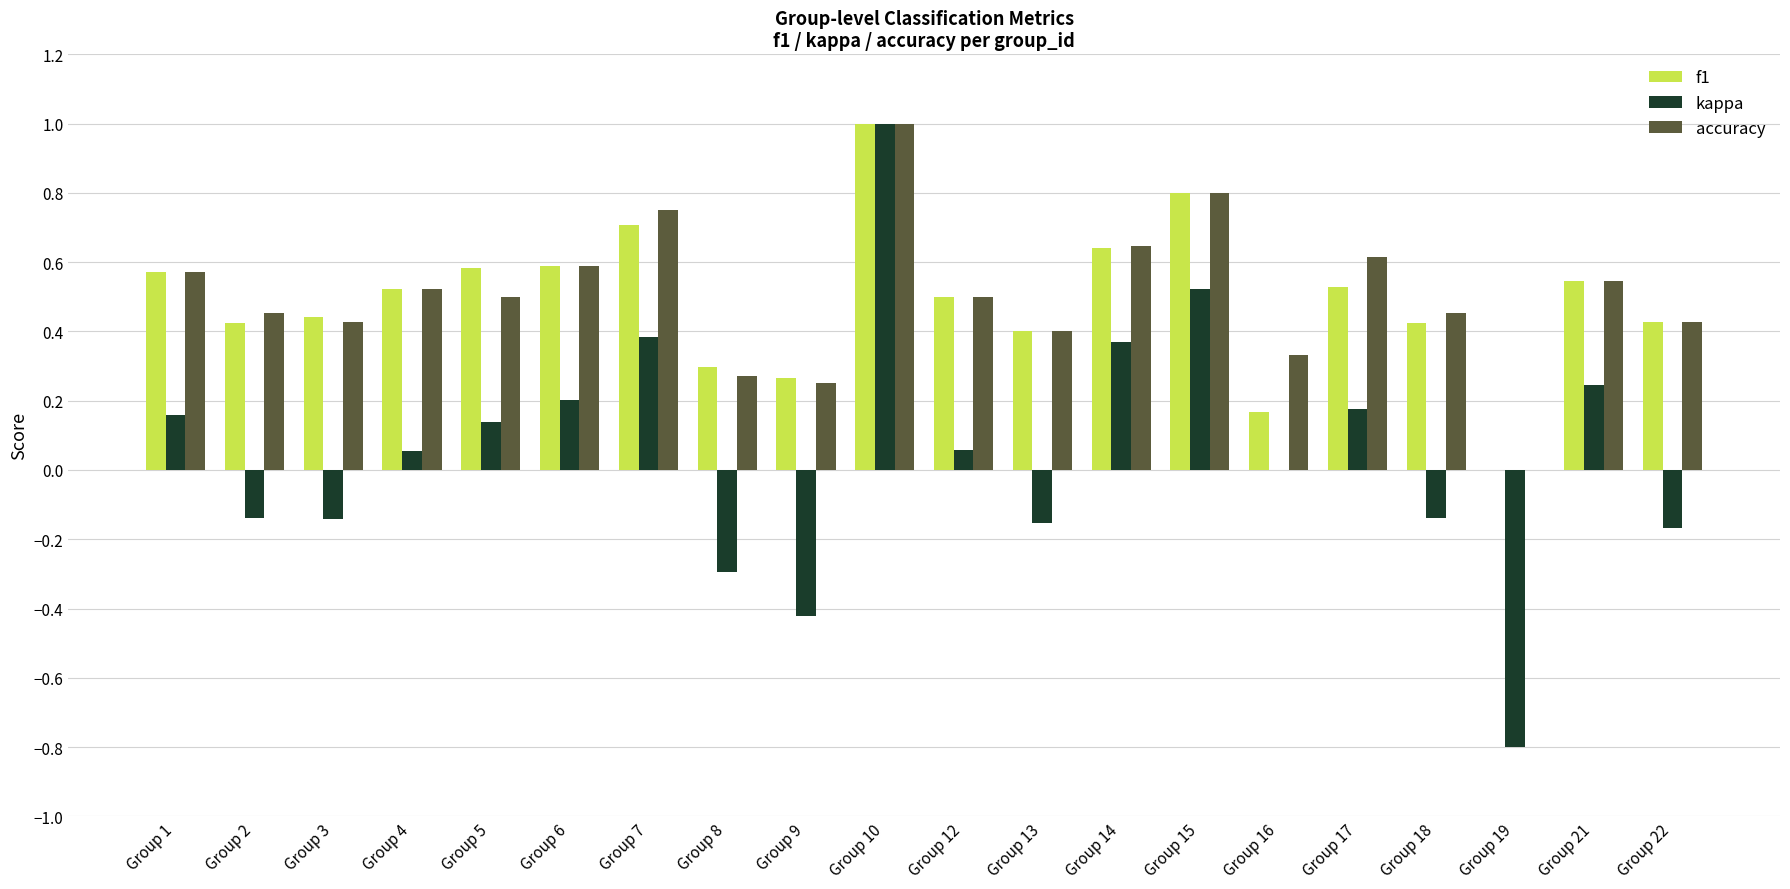

What are all the series names shown in the legend?

f1, kappa, accuracy